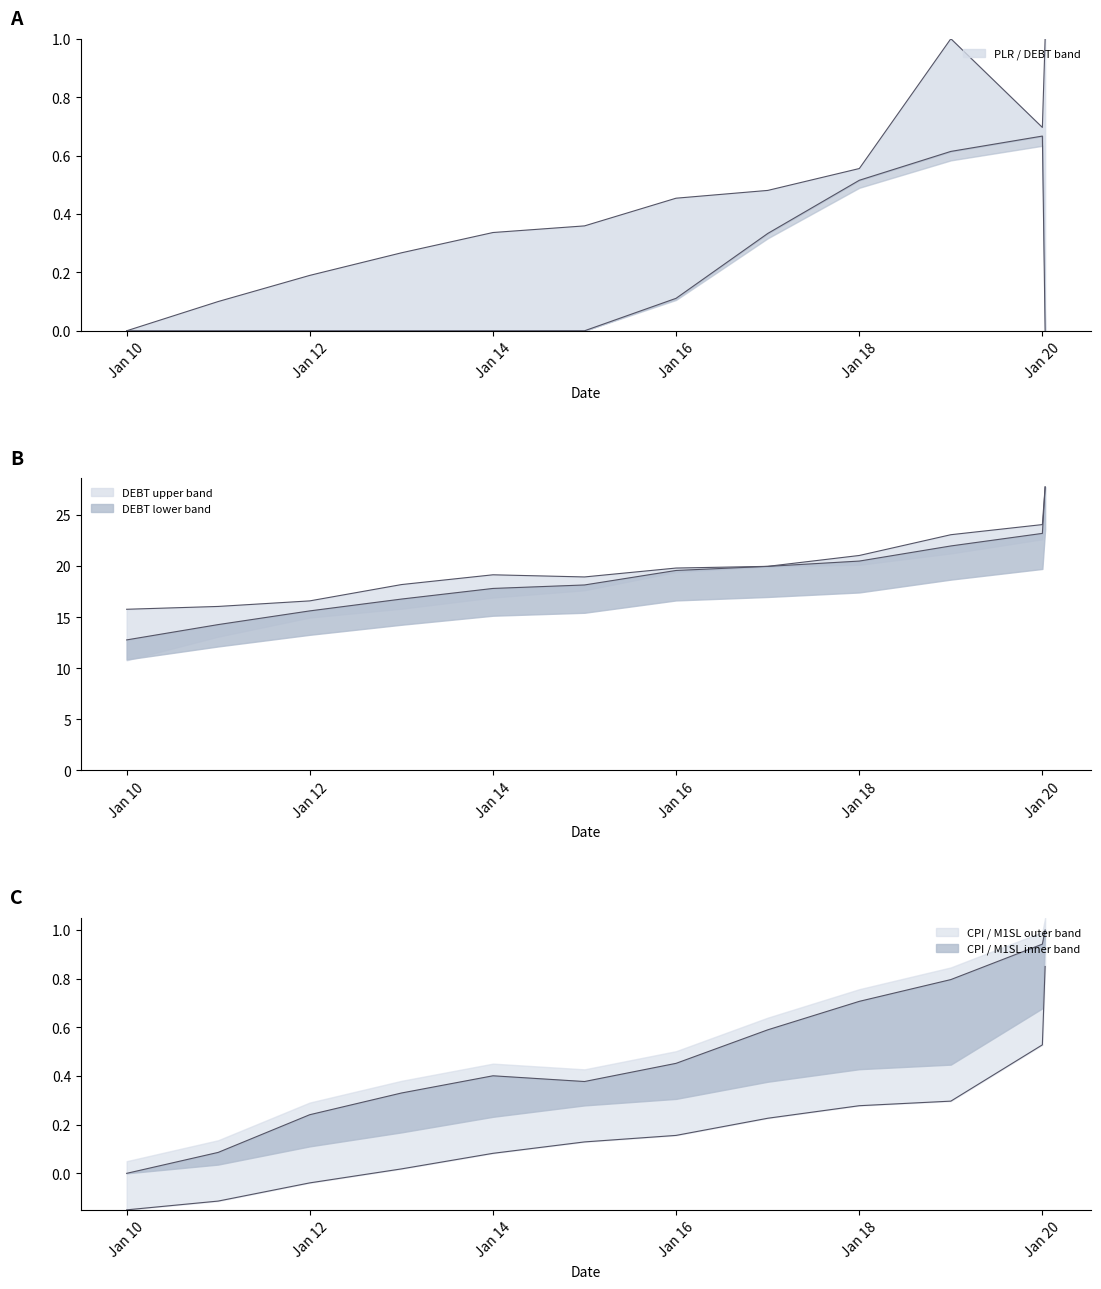

What is the total value across all series at Jan 18?

21.5